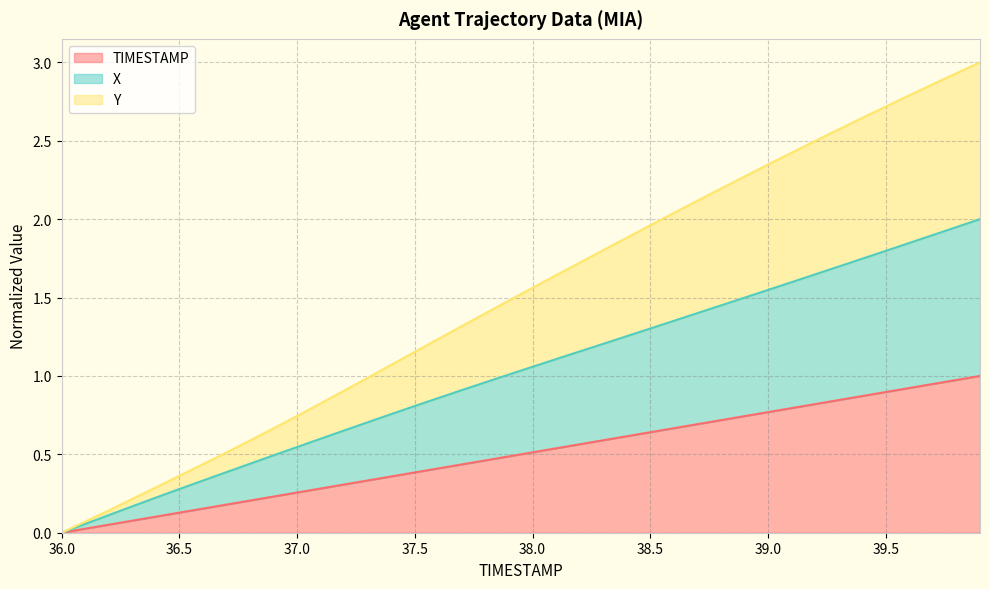

True or false: X has a value of 0.4 at 39.5.

False